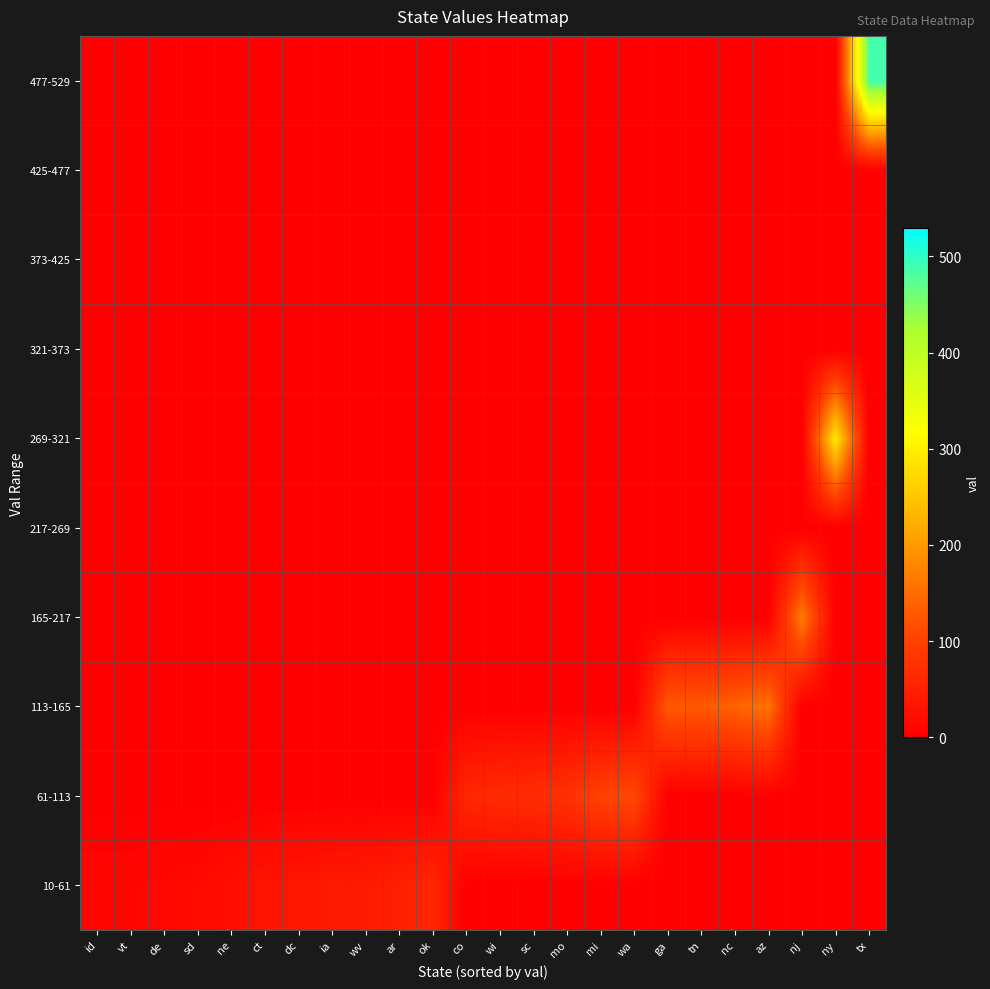

Which category has the highest value across all series?

tx